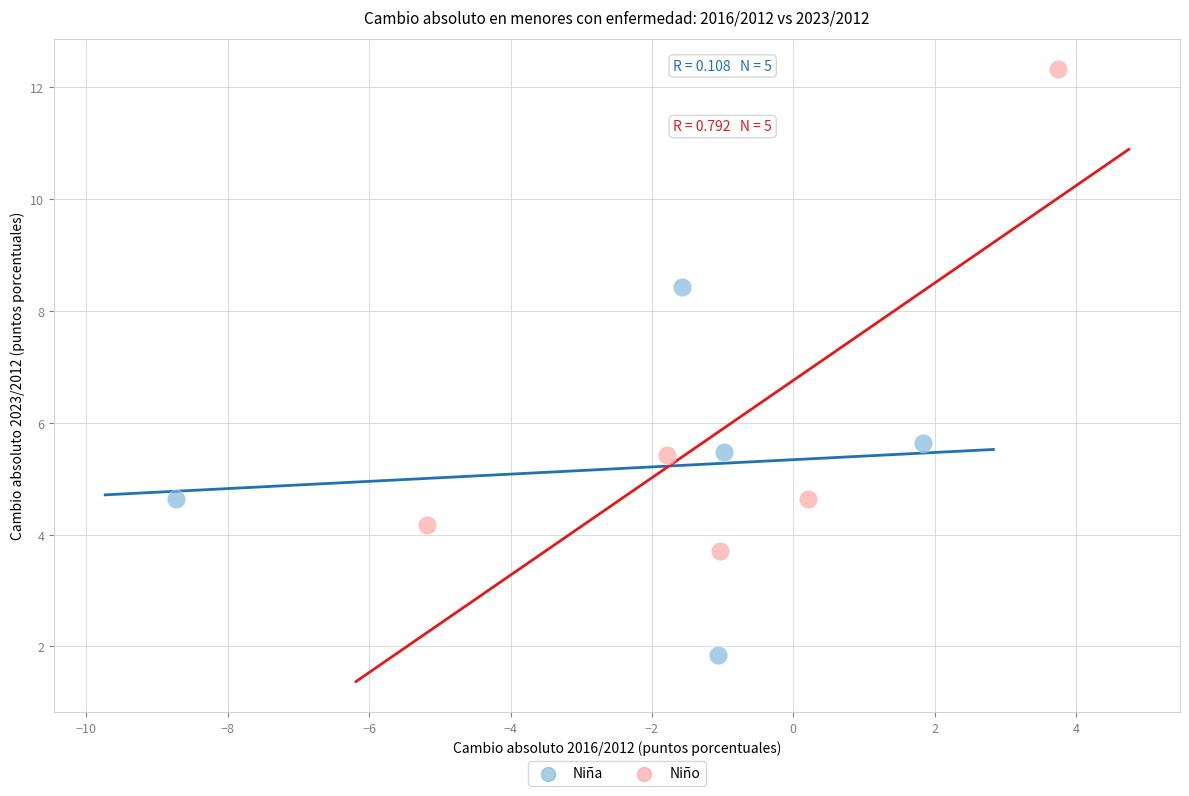

Which series has the widest spread of Y values?

Niño